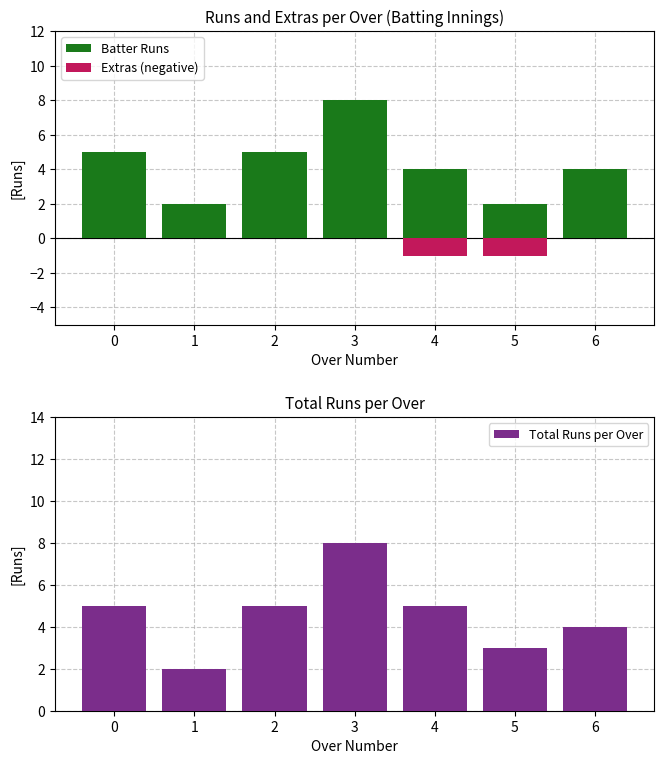

Count the number of categories in the chart.

7